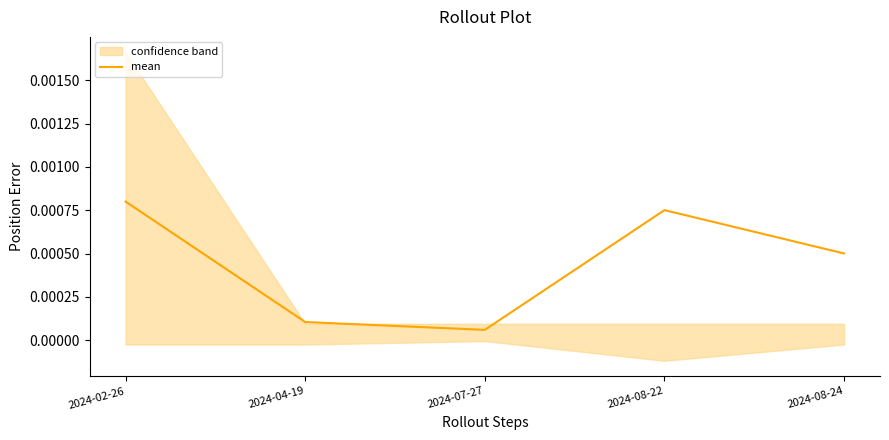

How many interior local valleys (lower than both neighbors) does the data have?

1